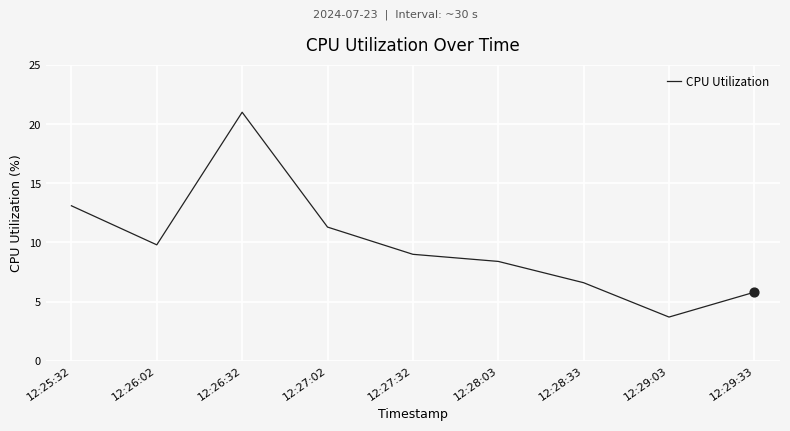

Which has a higher value, 12:28:03 or 12:26:32?

12:26:32